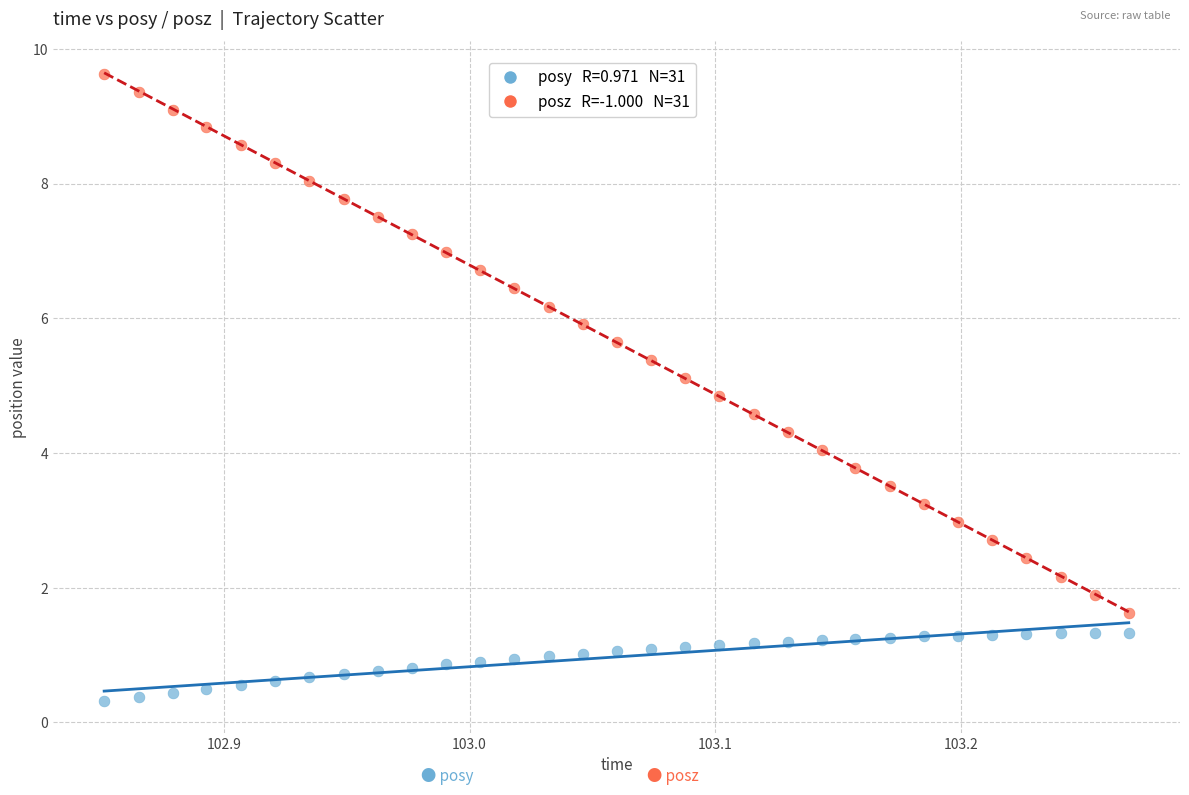

Across all data points, what is the range of X values (max minus min)?

0.4